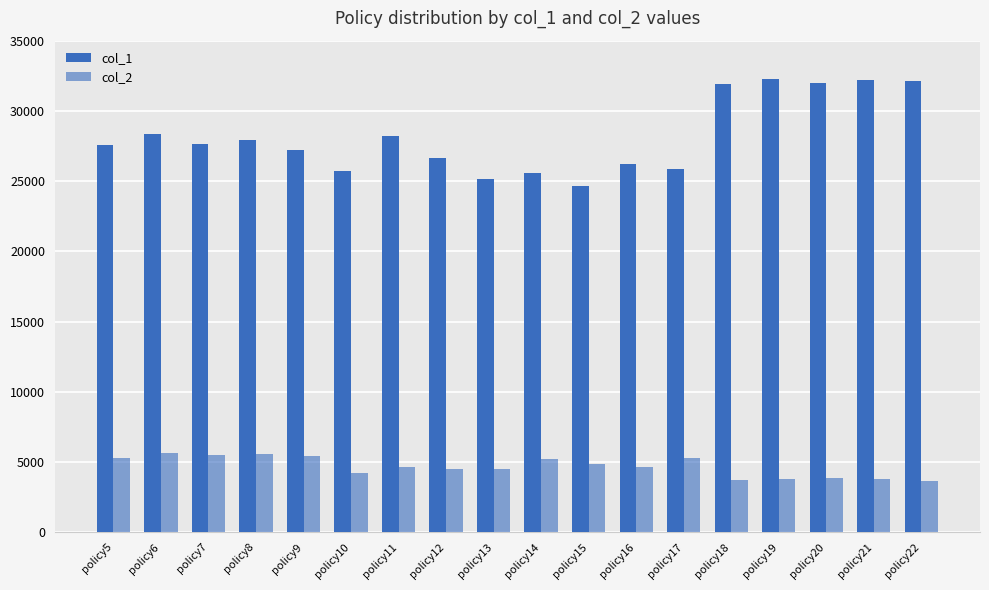

The value of col_1 at policy19 is 32247. True or false?

True